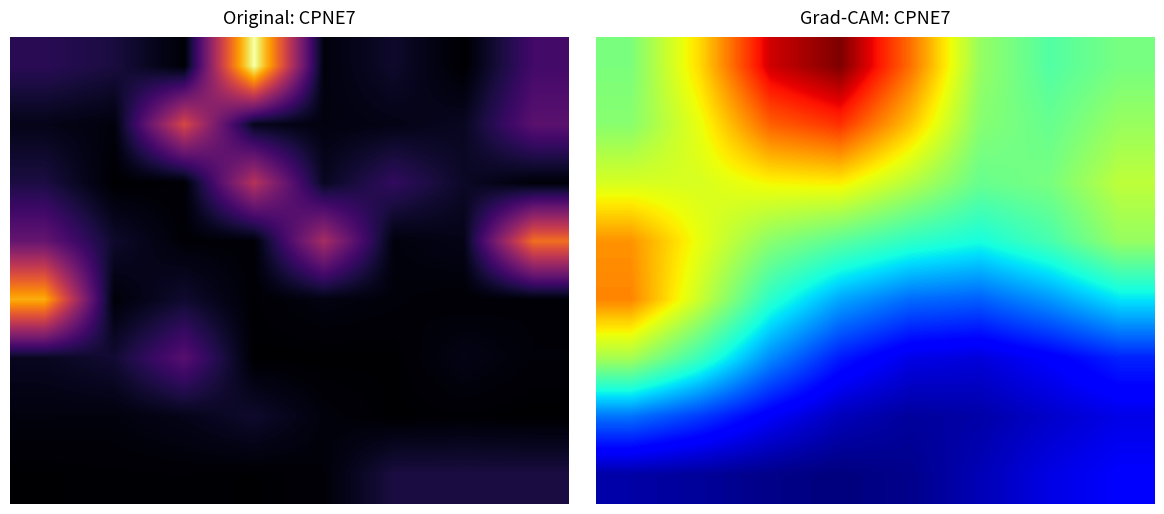

Read the 1 value at 1.

10.5